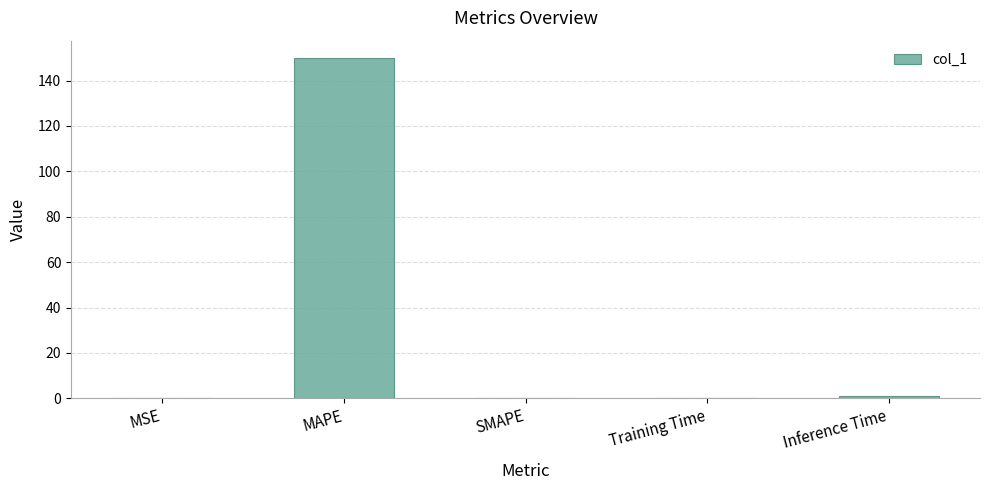

Is it true that the value at SMAPE is 101.3?

False